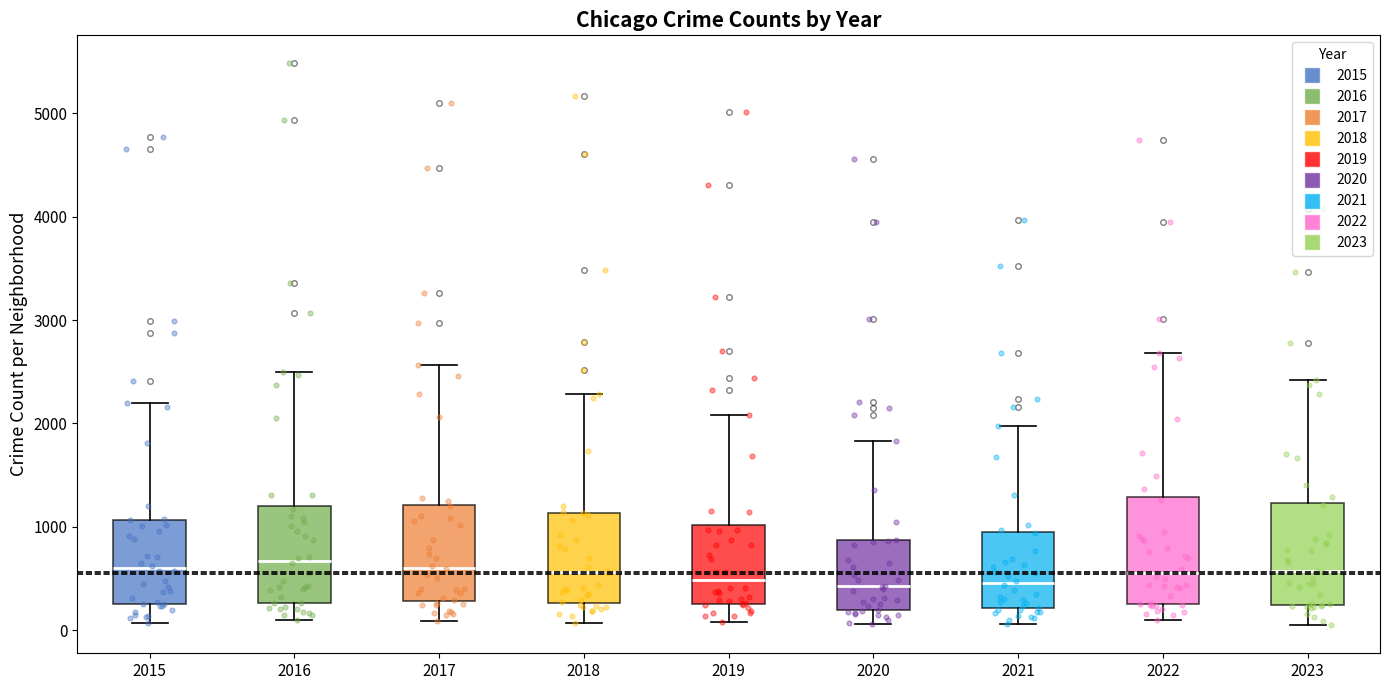

Where is the lower edge of the box at x = 2017 on the y-axis? The values are not printed on the chart, so give them approximately, as read against the axis.

300